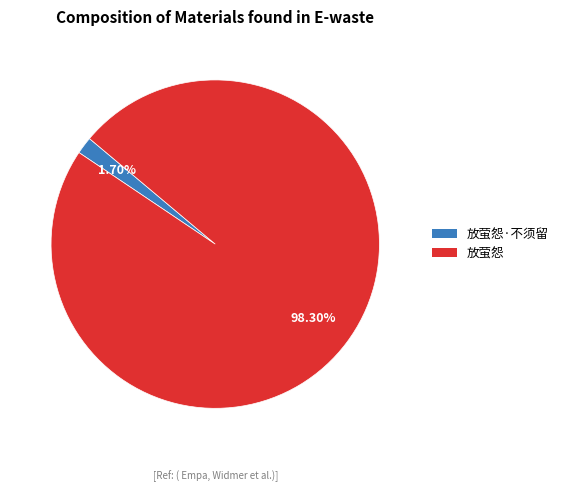

Does any single category account for the majority?

Yes